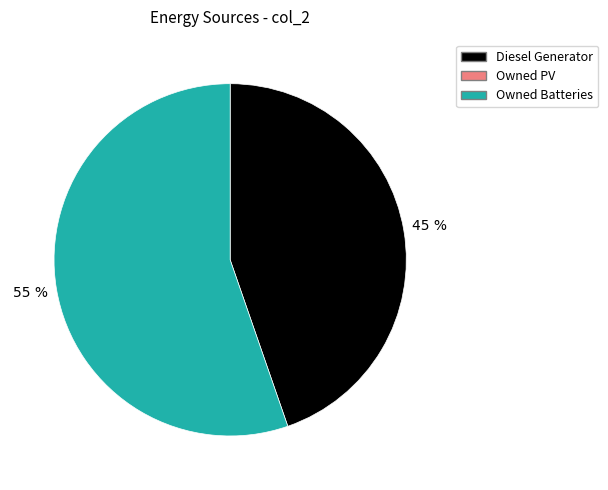

To the nearest percent, what is the average slice percentage?

50%